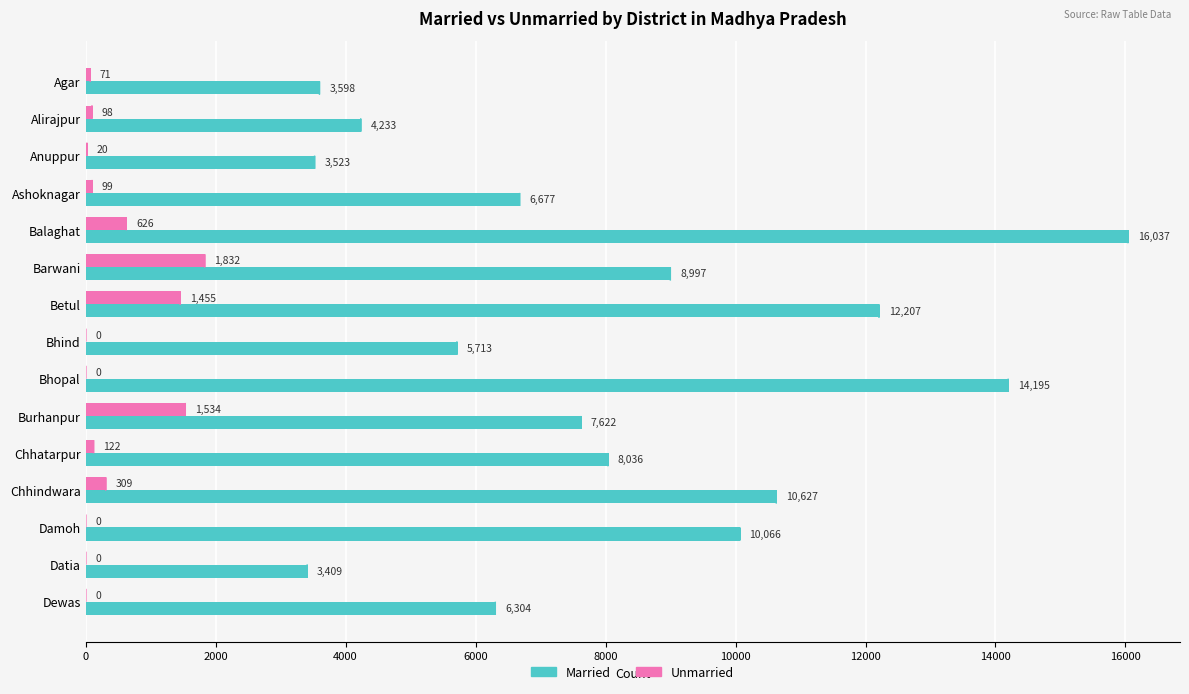

The Married series shows 2339 at Anuppur. True or false?

False